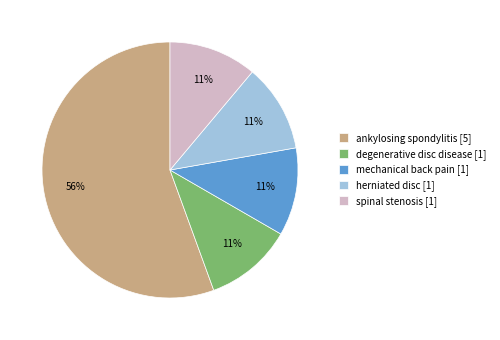

How many slices are in this pie chart?

5